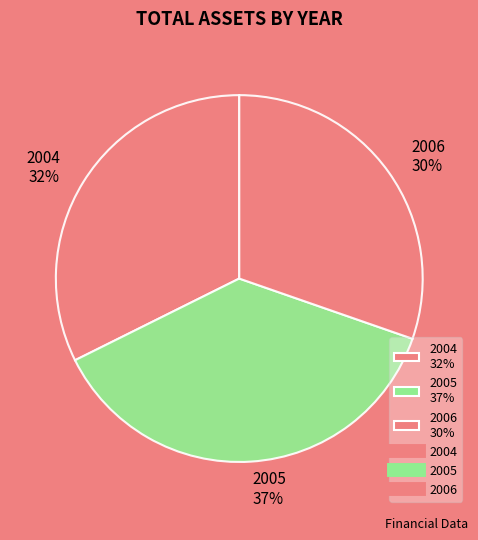

Is 2004 the majority of the pie?

No